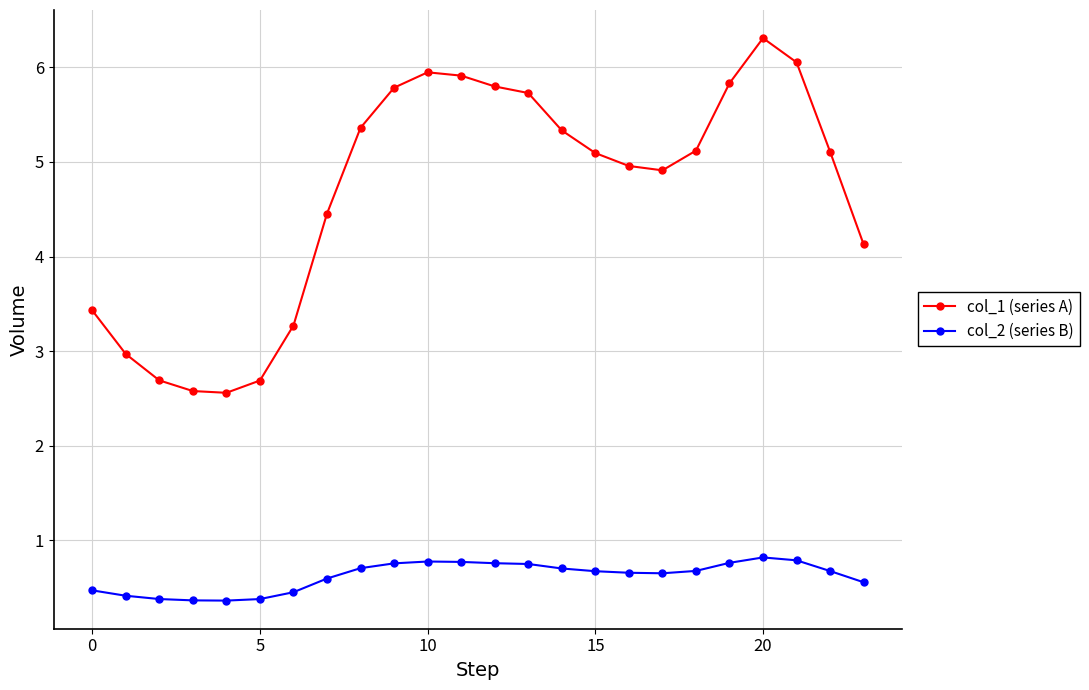

Reading left to right, what are all the values shown in this chart?

col_1 (series A): 3.4	3.0	2.7	2.6	2.6	2.7	3.3	4.5	5.4	5.8	5.9	5.9	5.8	5.7	5.3	5.1	5.0	4.9	5.1	5.8	6.3	6.1	5.1	4.1
col_2 (series B): 0.5	0.4	0.4	0.4	0.4	0.4	0.5	0.6	0.7	0.8	0.8	0.8	0.8	0.8	0.7	0.7	0.7	0.7	0.7	0.8	0.8	0.8	0.7	0.6